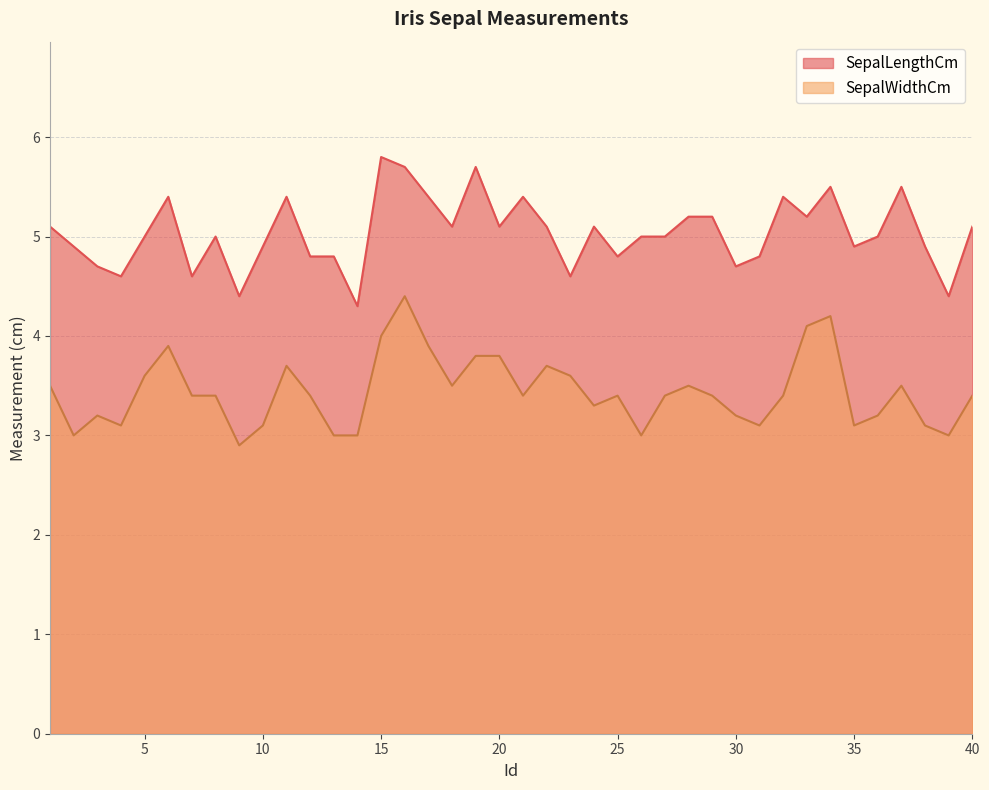

What is the difference between the SepalLengthCm values at 4 and 38?

0.3